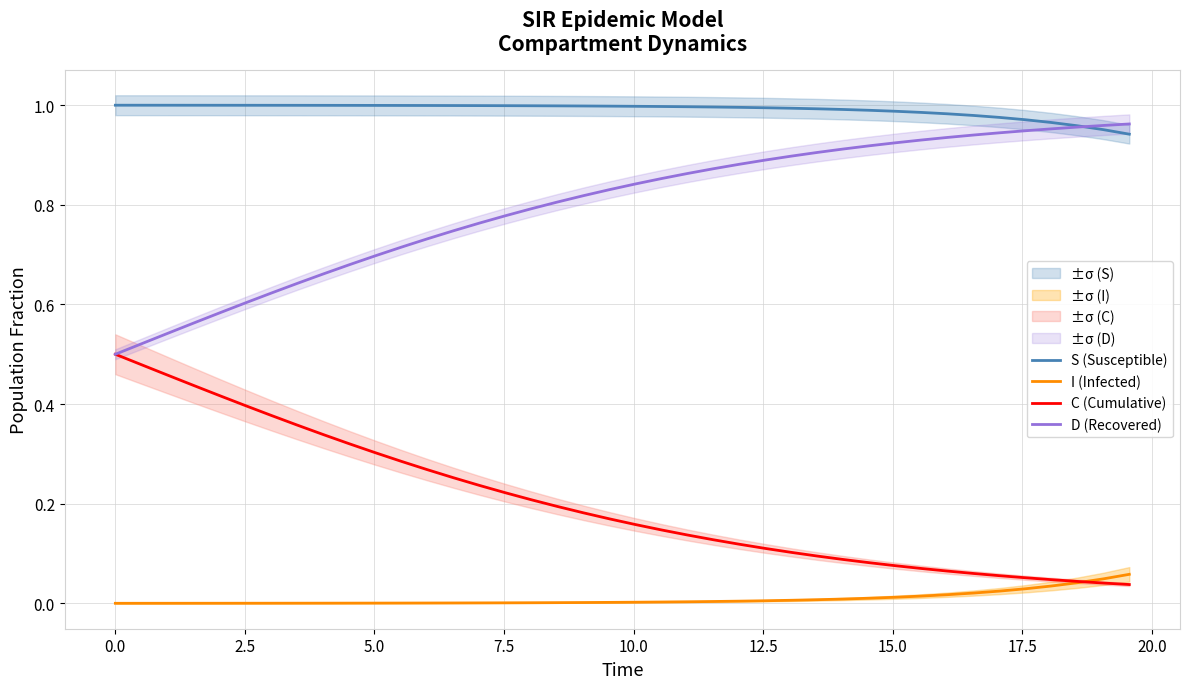

Rank the series by their maximum value, from lowest to highest.

I (Infected), C (Cumulative), D (Recovered), S (Susceptible)